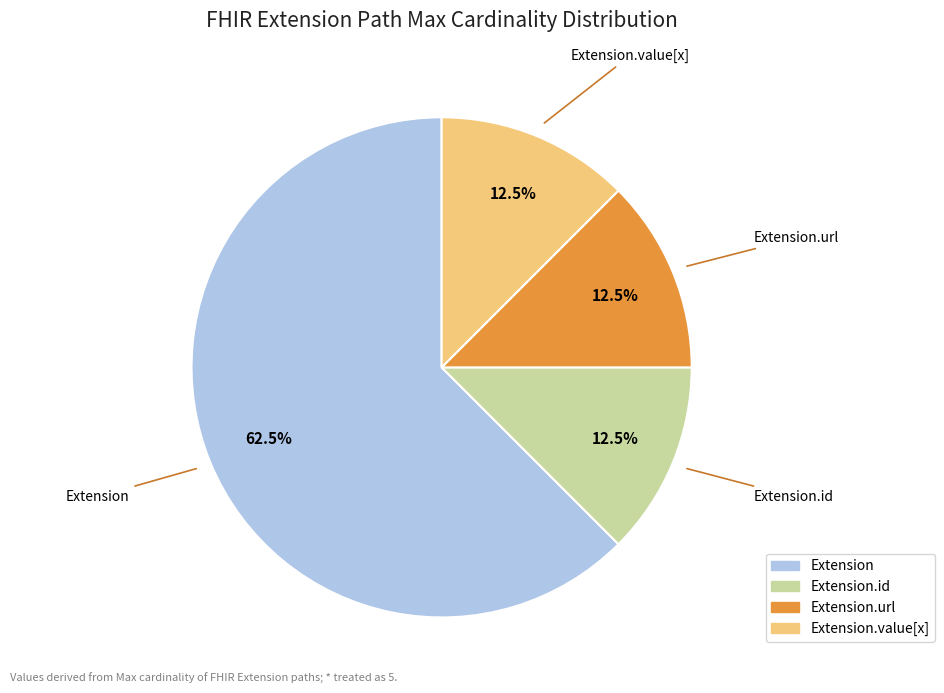

How many slices are in this pie chart?

4